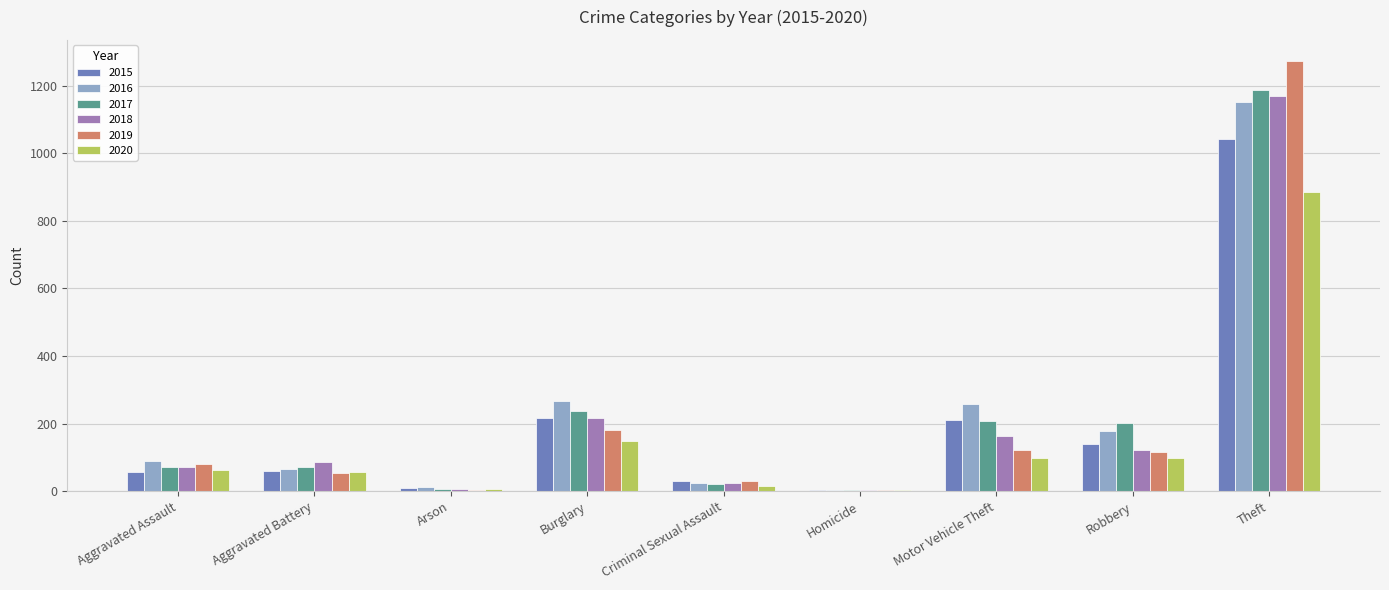

What is the difference between the 2015 values at Criminal Sexual Assault and Arson?

19